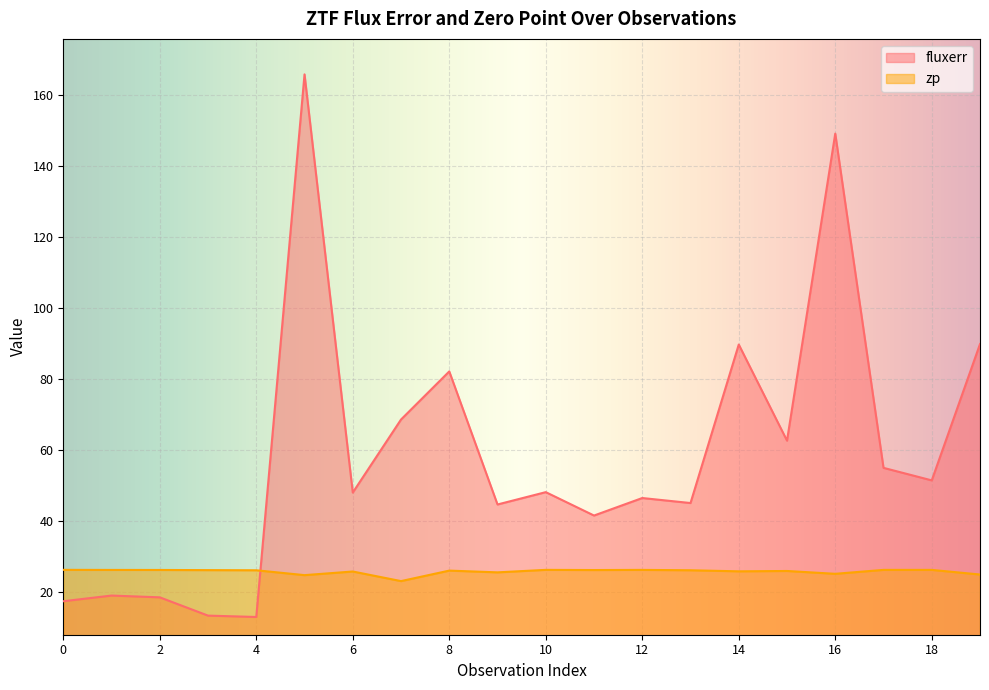

What is the value of the zp point at the 5th from the left?

26.1